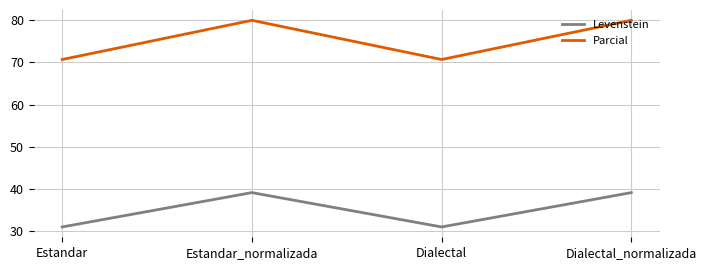

What is the difference between the highest and lowest values at Estandar?

39.7